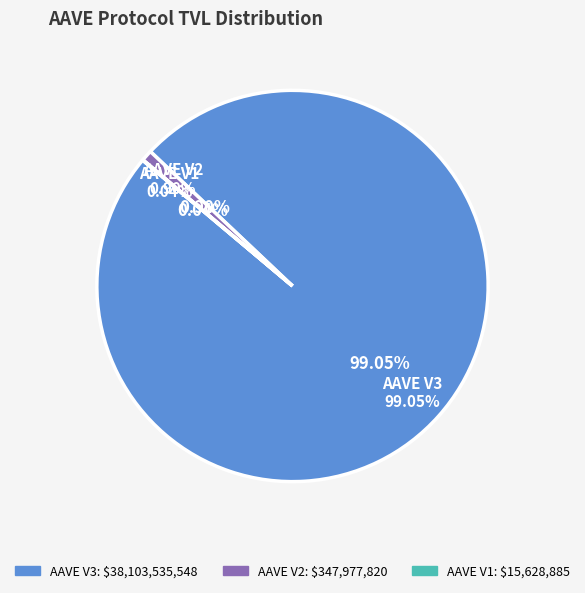

To the nearest percent, what is the difference between the largest and smallest slice percentages?

99%